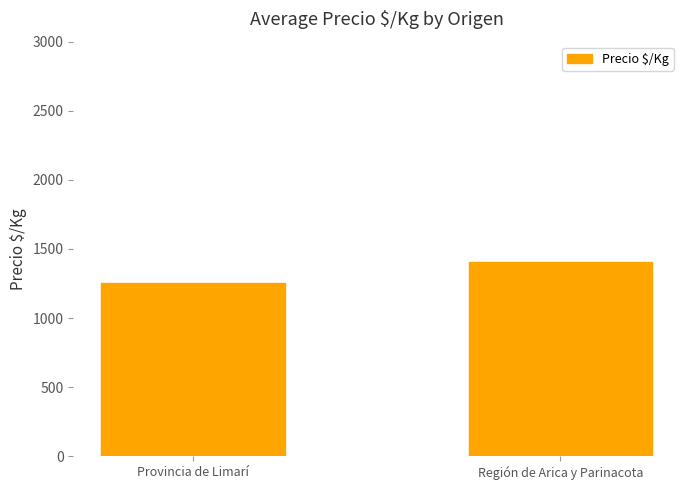

What is the label of the 2nd bar from the right?

Provincia de Limarí